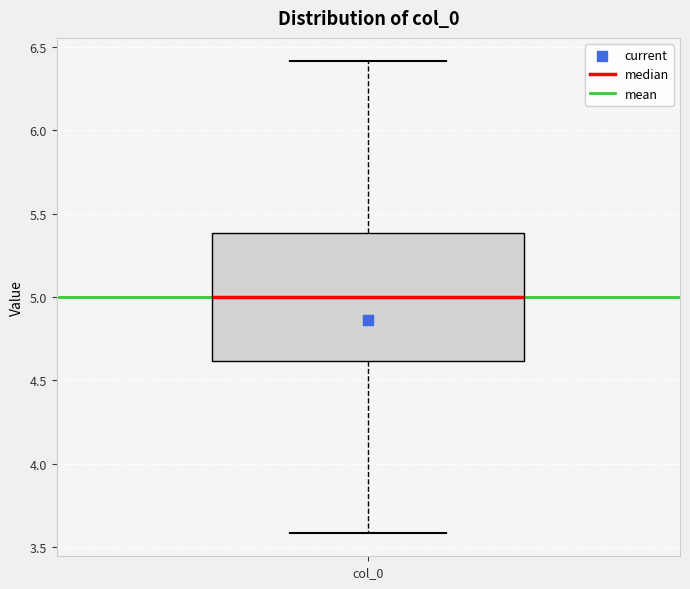

Read this box plot against the y-axis: the position of the median line, the range covered by the box, and the ends of both whiskers. The values are not printed on the chart, so give them approximately, as read against the axis.

median 5.0, box 4.6 to 5.4, whiskers 3.6 to 6.4